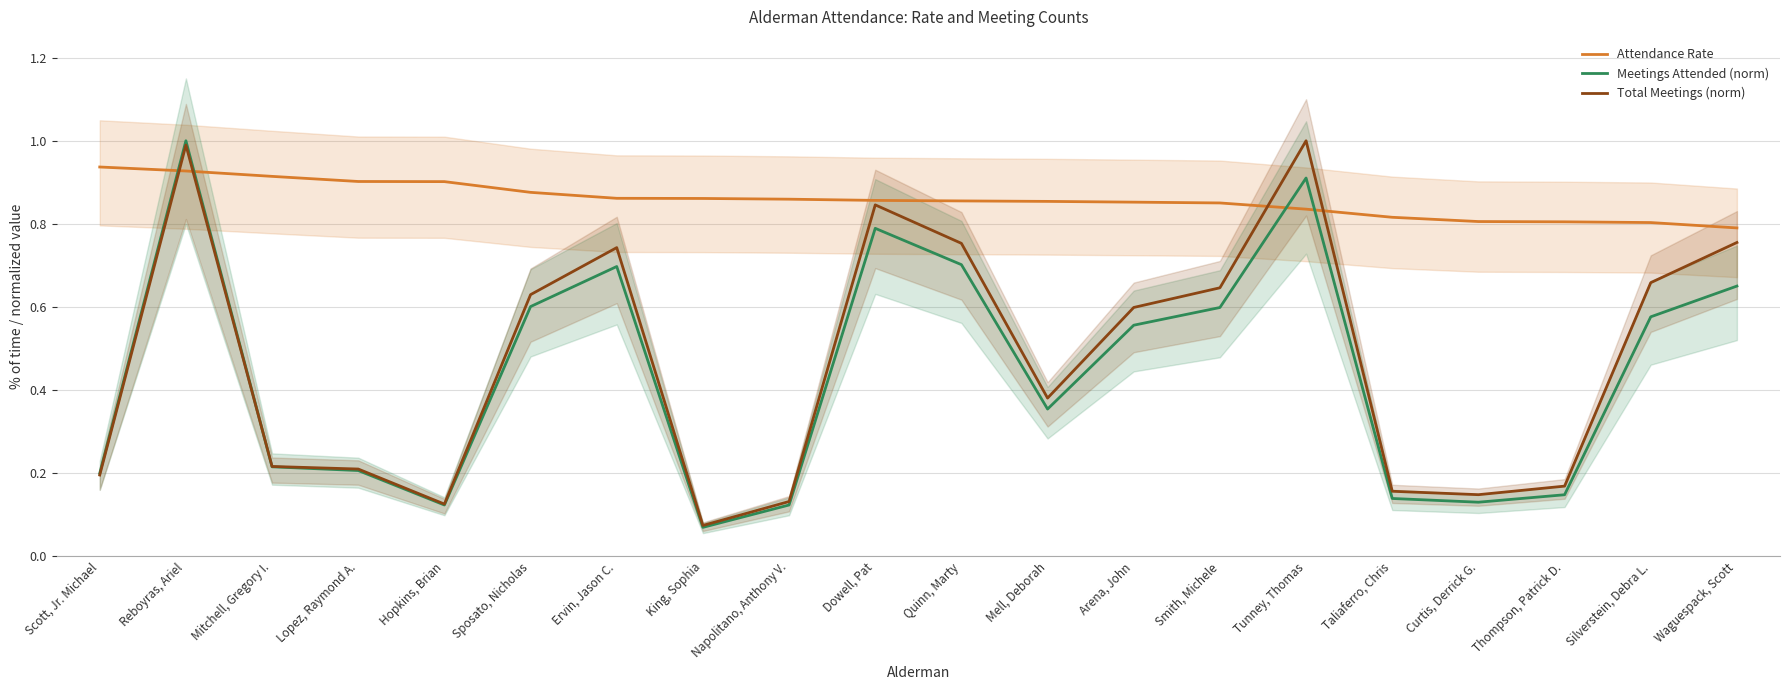

What is the label of the 19th point from the right?

Reboyras, Ariel